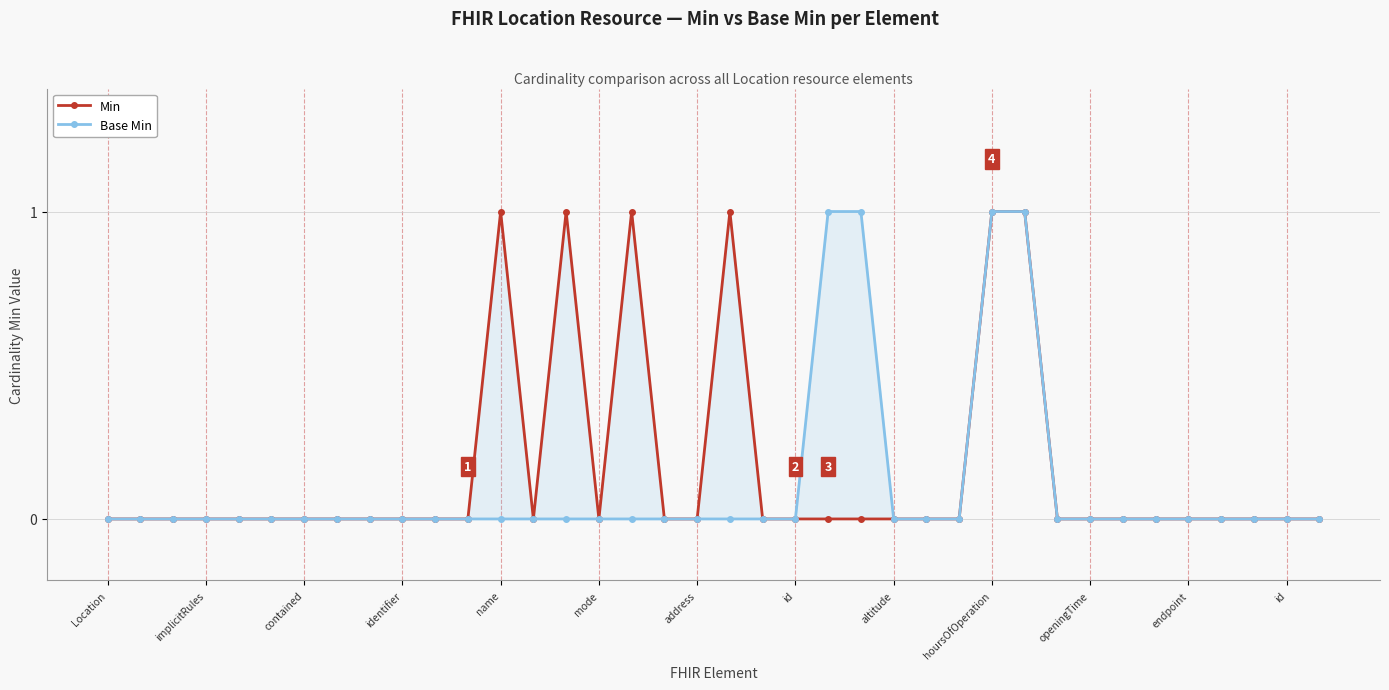

Rank the series at implicitRules from lowest to highest value.

Min, Base Min